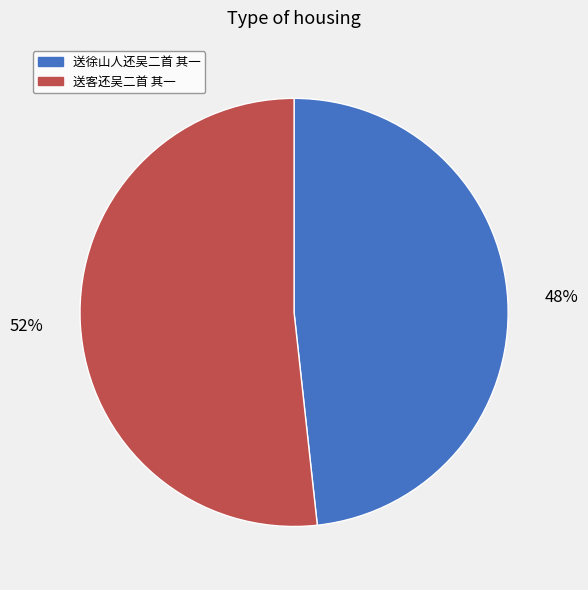

Do 送客还吴二首 其一 and 送徐山人还吴二首 其一 together represent more than half of the pie?

Yes